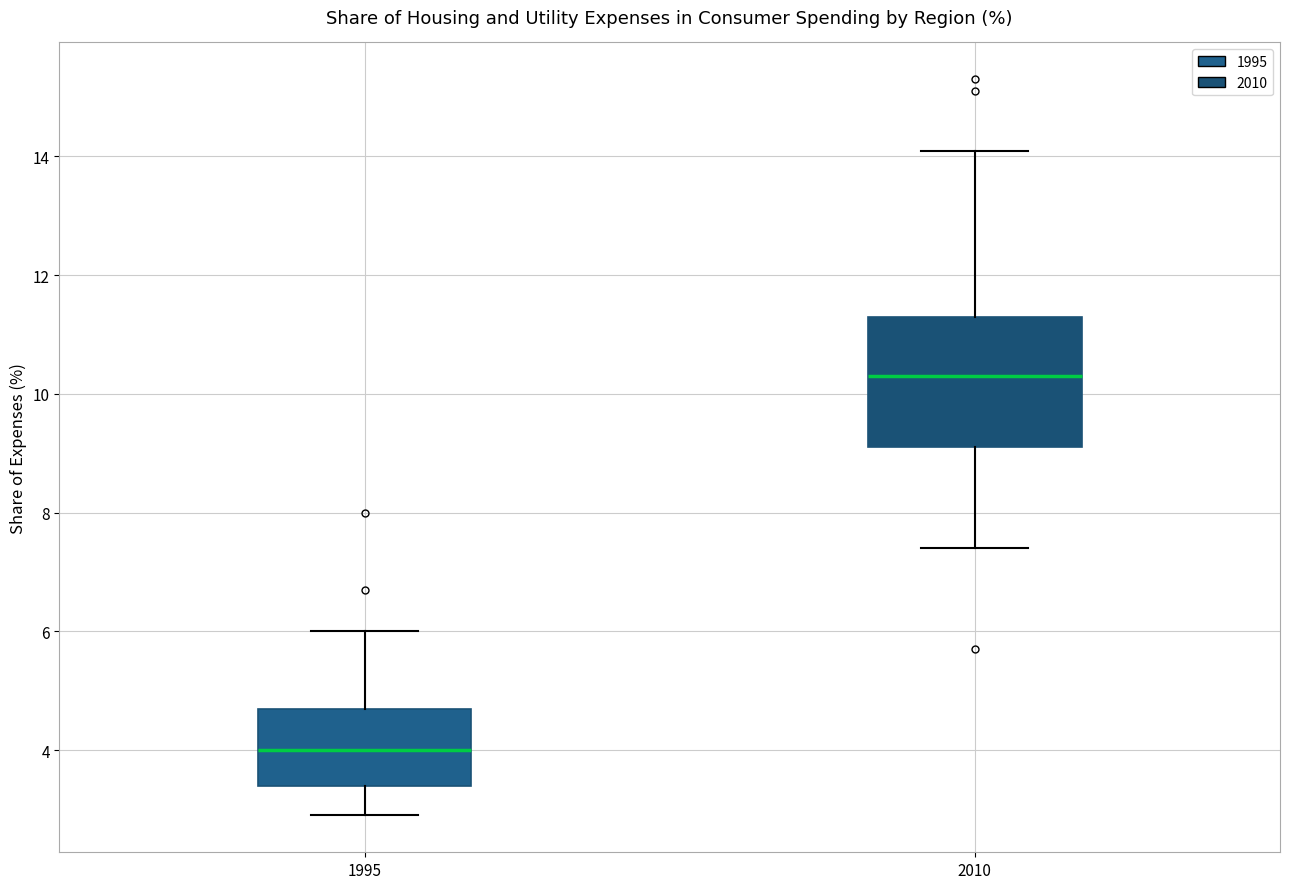

Where does the upper whisker of the box at x = 1995 end on the y-axis? The values are not printed on the chart, so give them approximately, as read against the axis.

6.0